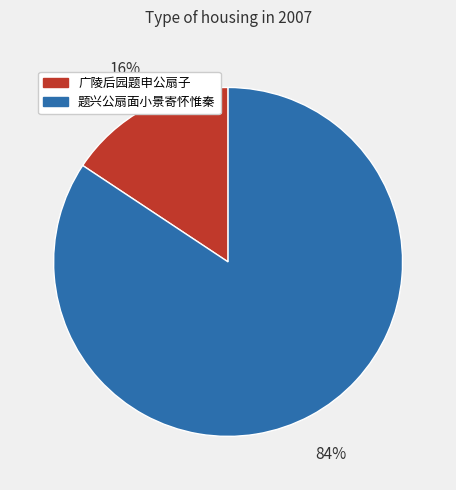

Is there any slice that represents more than half of the pie?

Yes